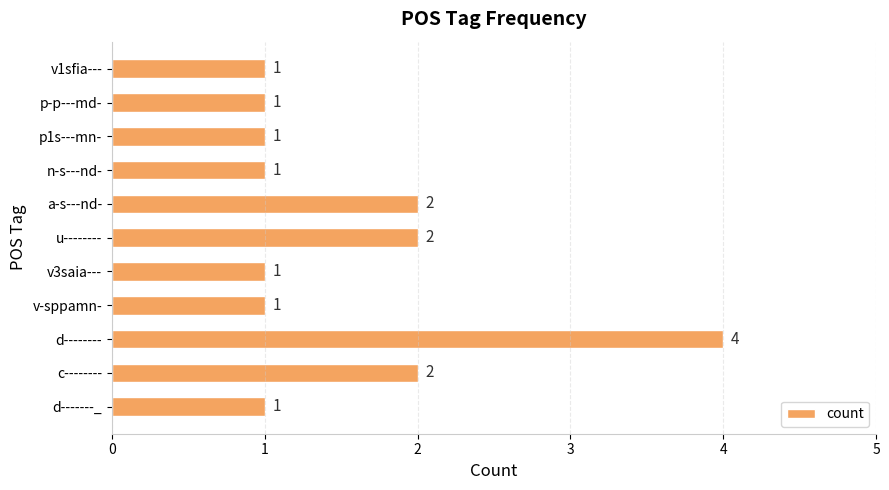

The chart shows a value of 1 at v-sppamn-. True or false?

True